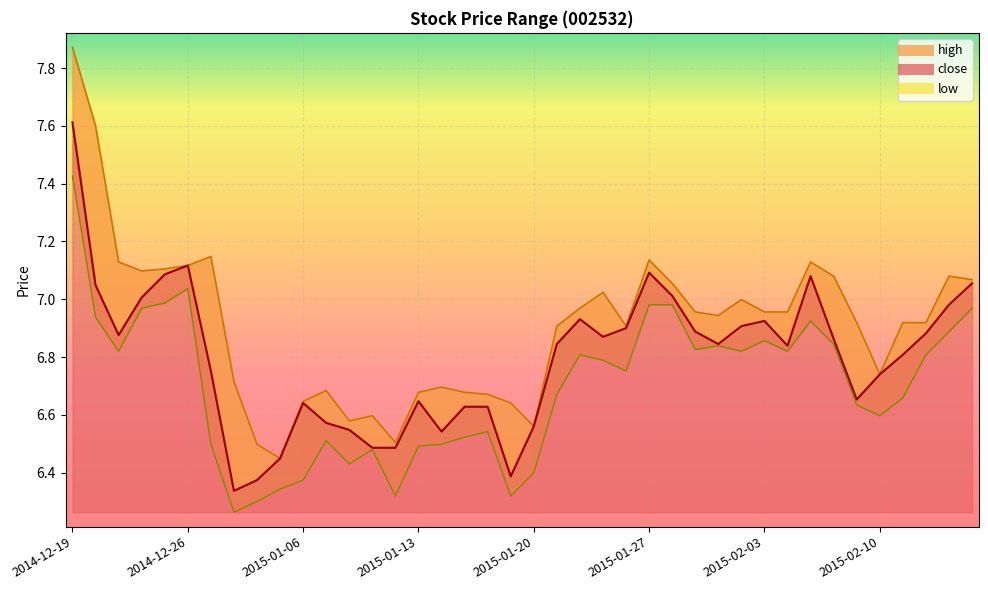

Rank the series by their maximum value, from lowest to highest.

low, close, high